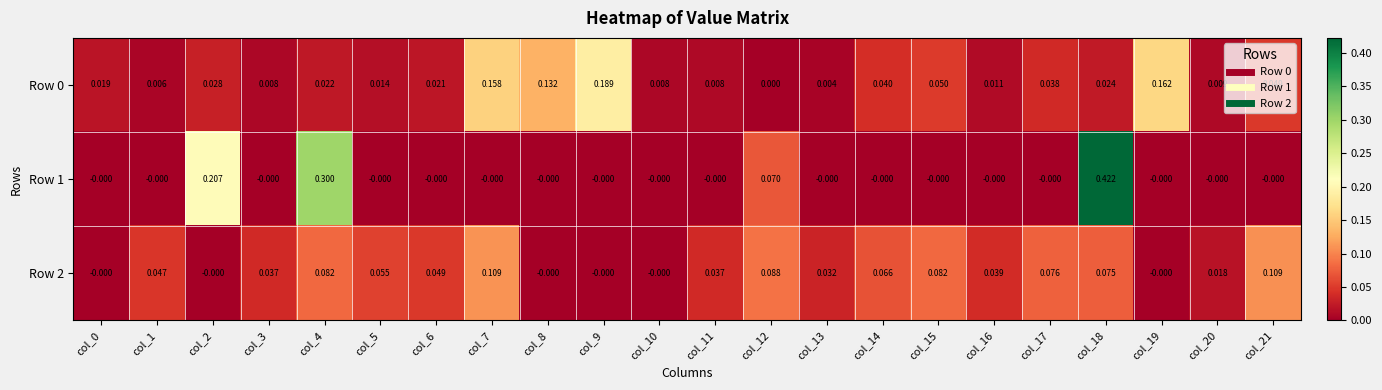

Is the value of Row 0 at col_2 greater than the value of Row 2 at col_11?

No